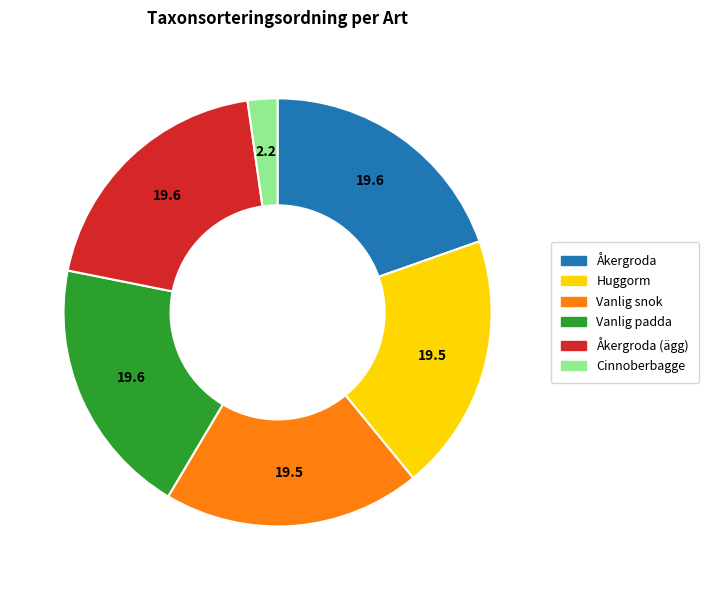

True or false: Vanlig padda accounts for 20% of the total.

True